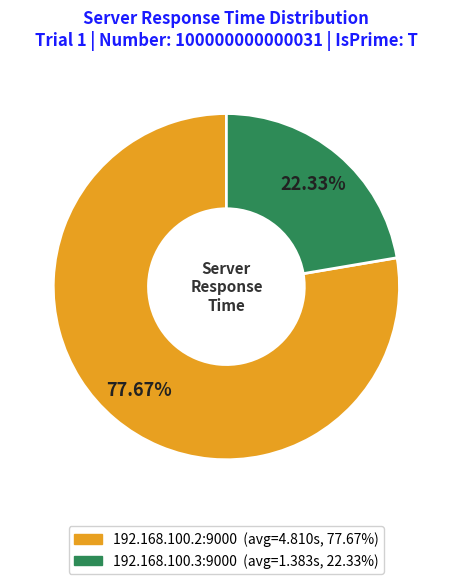

What is the total percentage of 192.168.100.3:9000 and 192.168.100.2:9000?

100.0%